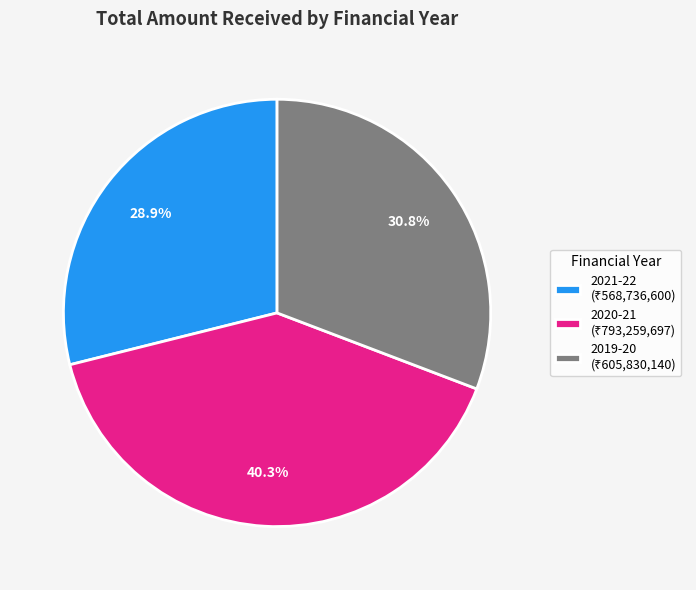

Is 2021-22 the majority of the pie?

No